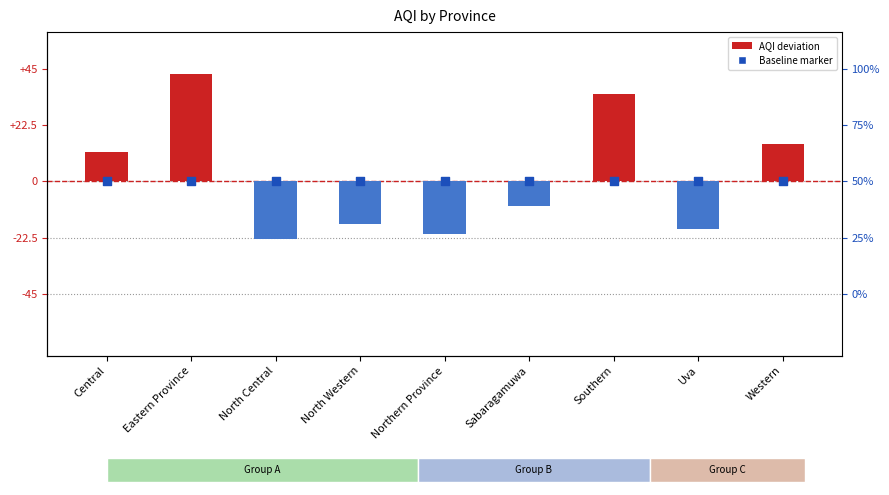

Which series has the largest total across all categories?

AQI deviation from baseline